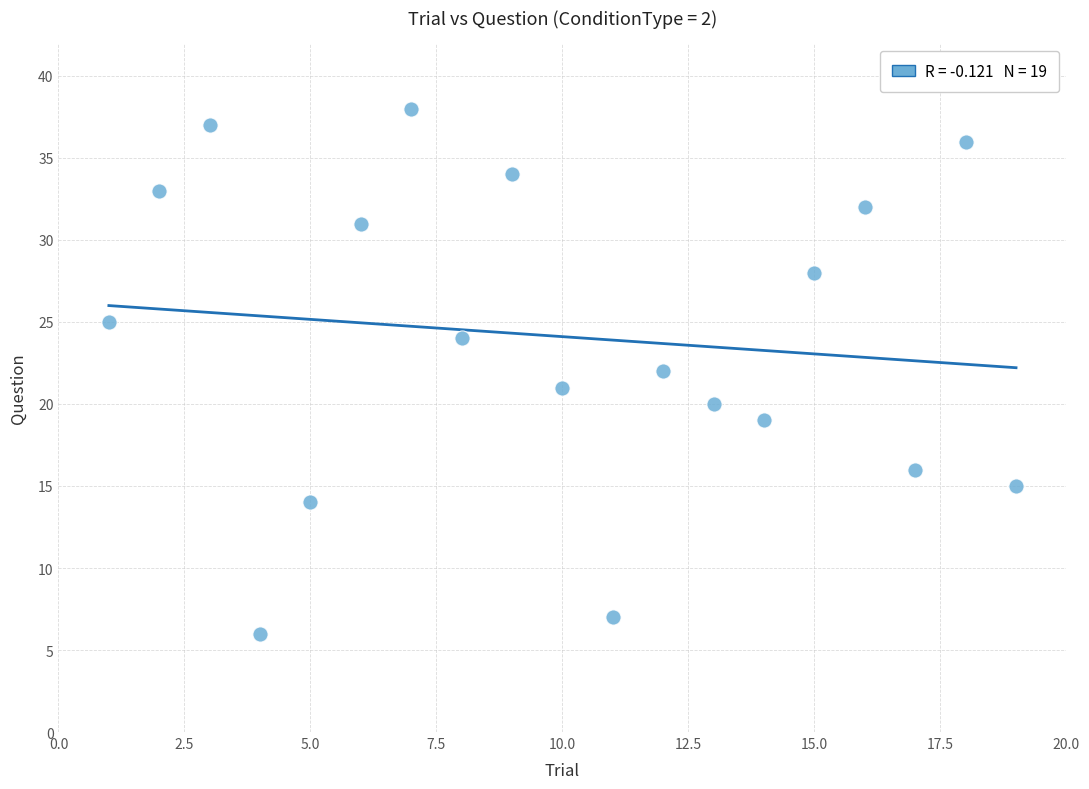

What is the range of Y values (max minus min)?

32